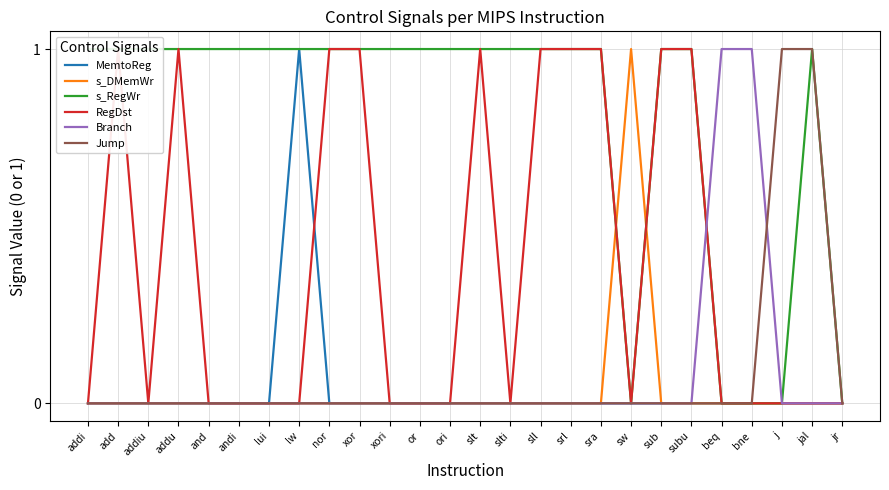

What is the highest value of the Branch series?

1